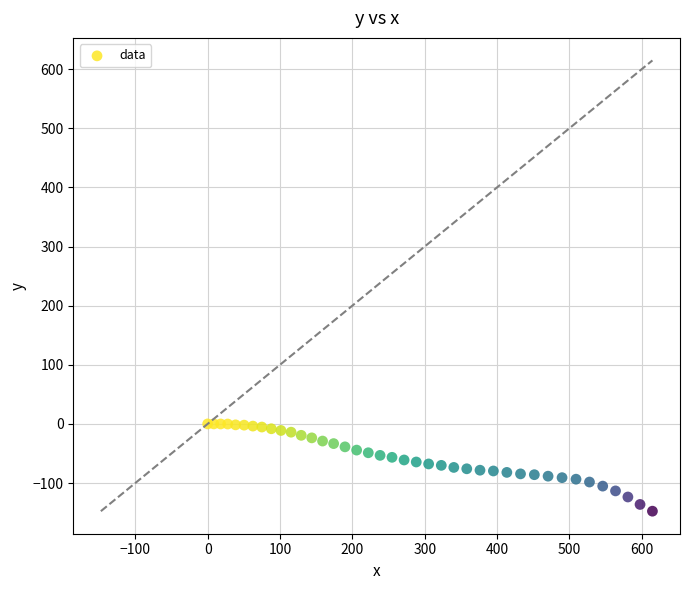

What is the range of Y values (max minus min)?

147.6